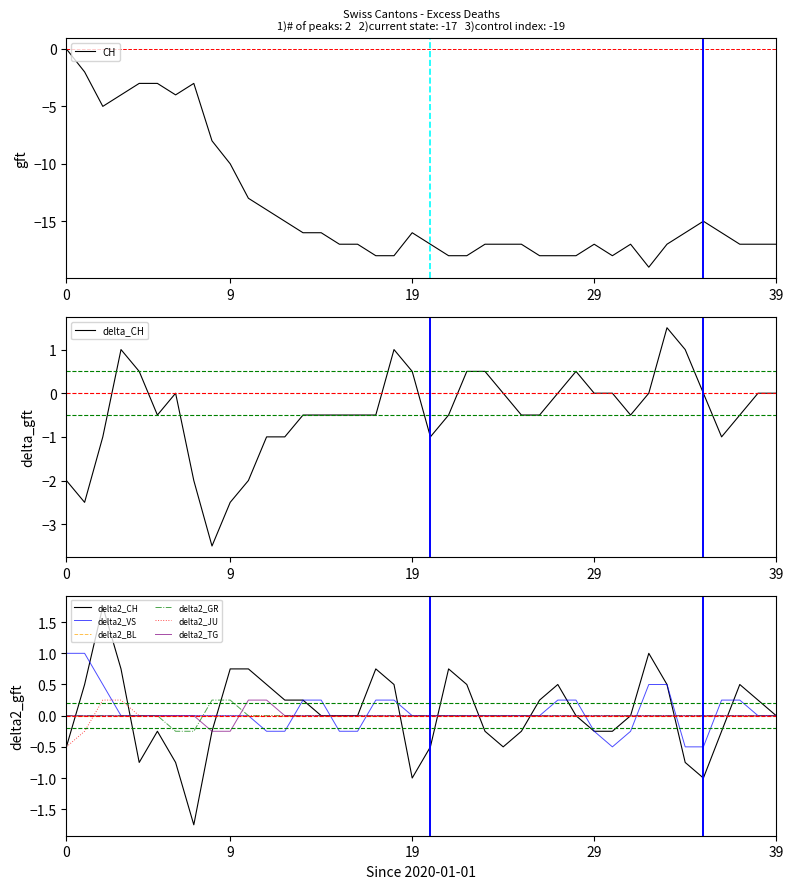

At 2020-06-11, list the series in order from largest to smallest.

BL, GR, JU, TG, VS, CH